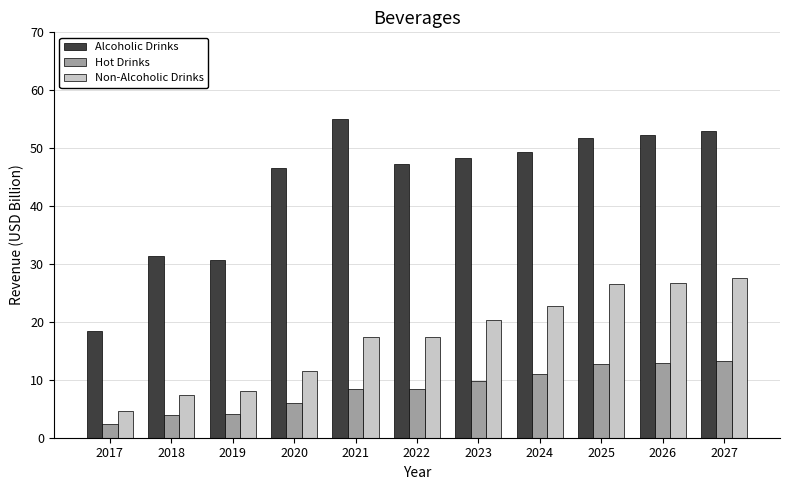

How many bars are there in total?

33